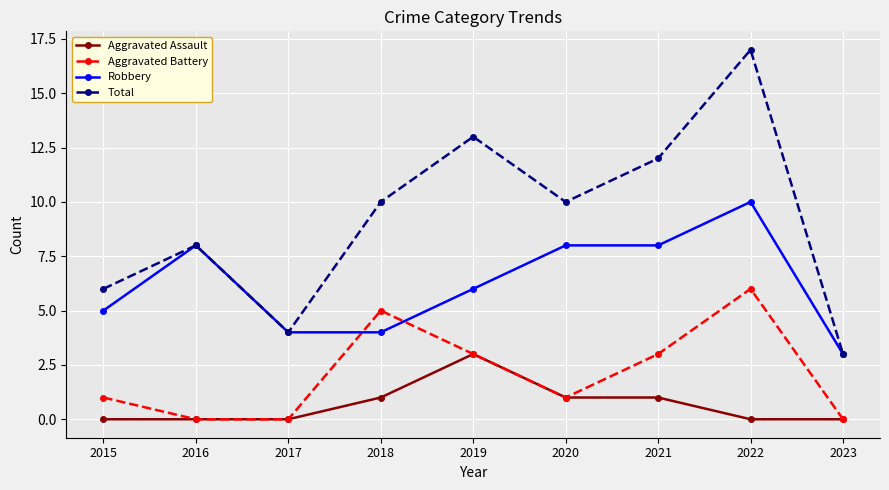

How many lines are shown in the chart?

4